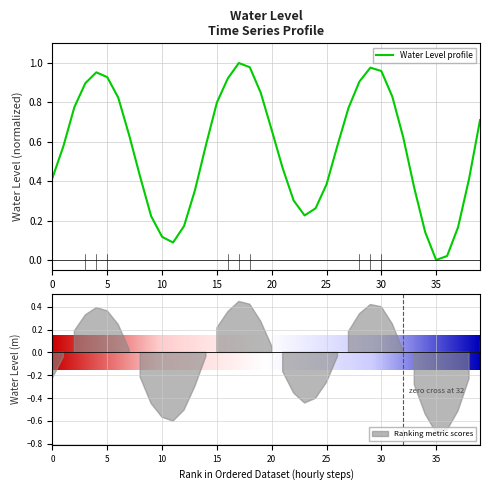

True or false: Water Level profile has a value of 0.5 at 5.

False